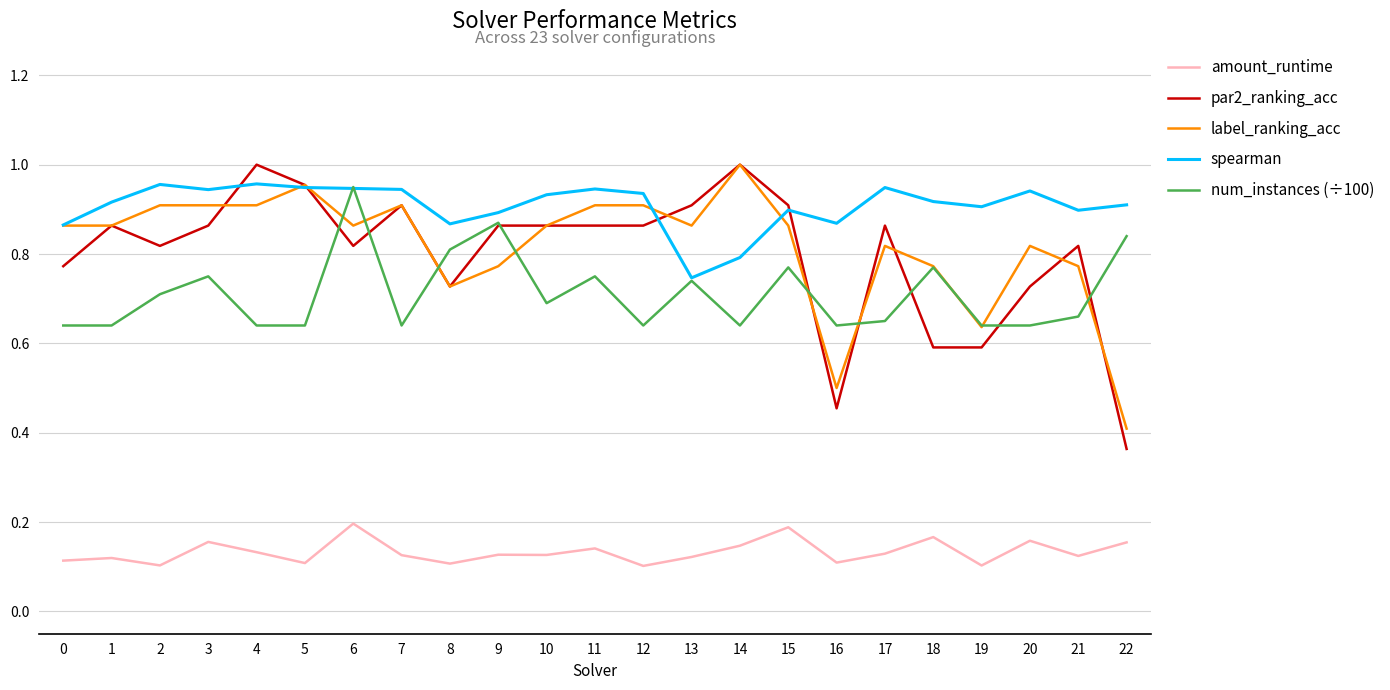

Is it true that label_ranking_acc equals 0.9 at 13?

True